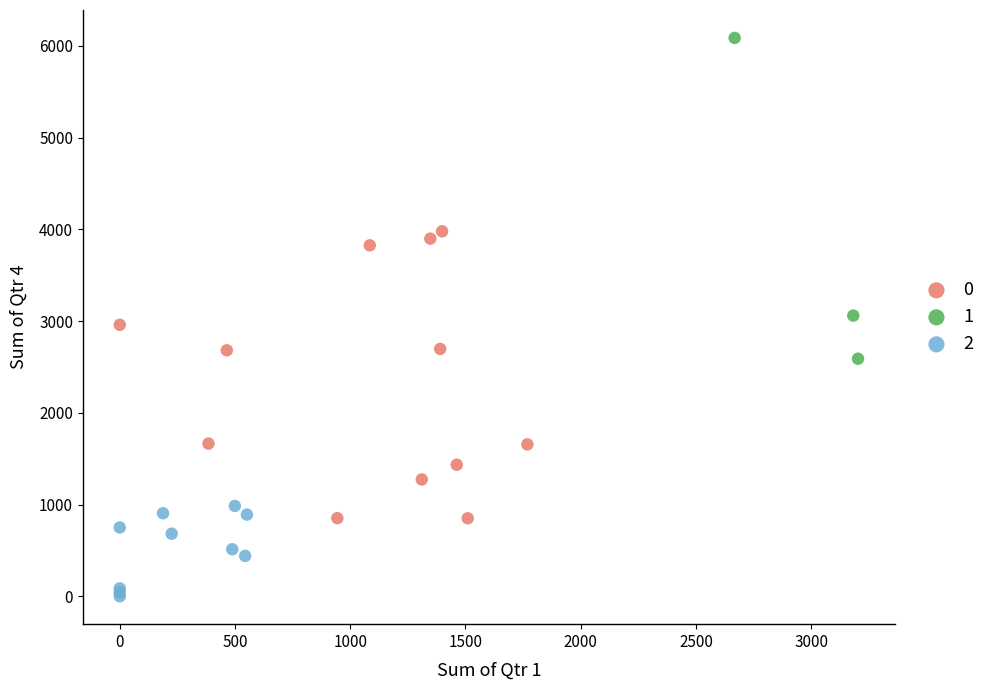

What are all the series names shown in the legend?

0, 1, 2